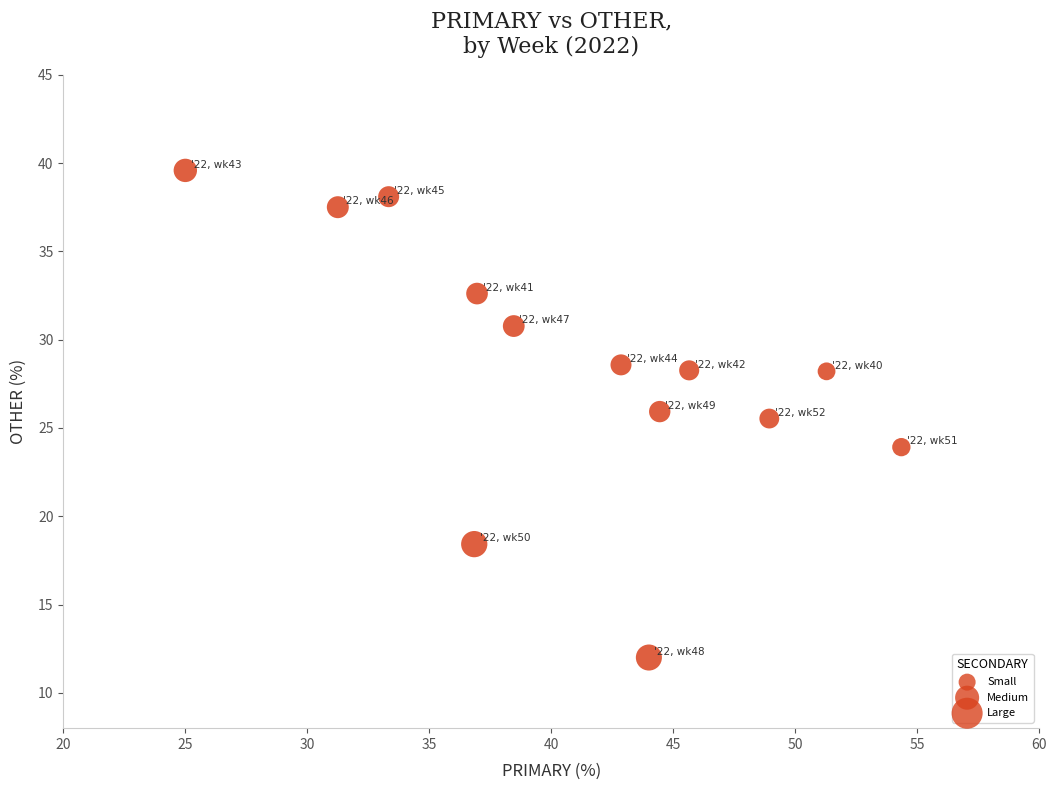

What Y value in the scatter plot is closest to 25?

25.5